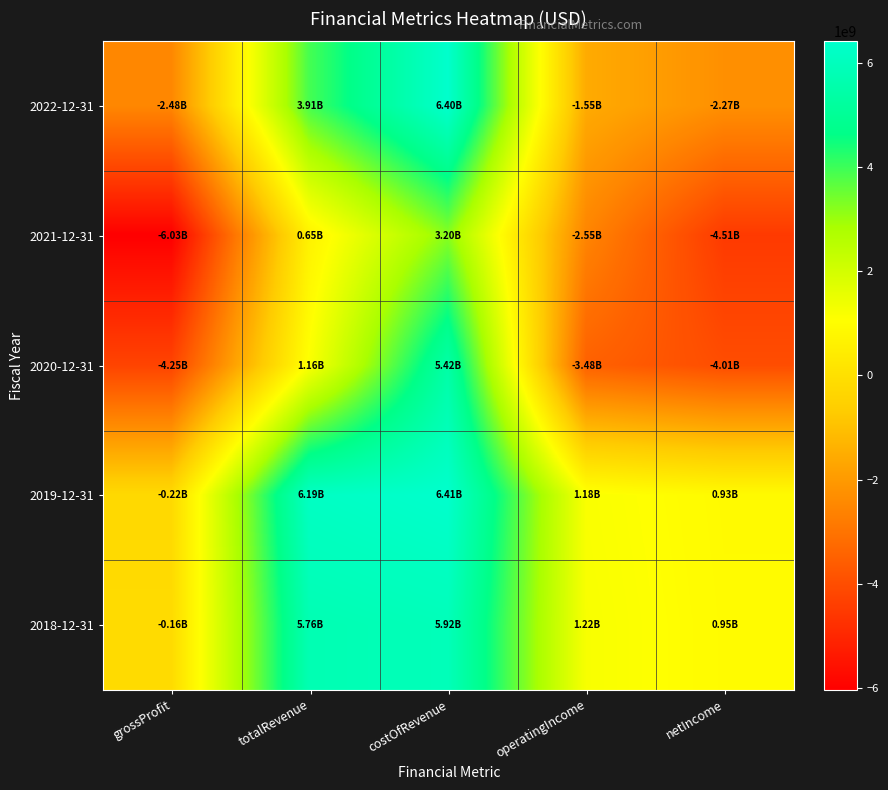

How many distinct data groups are displayed?

5